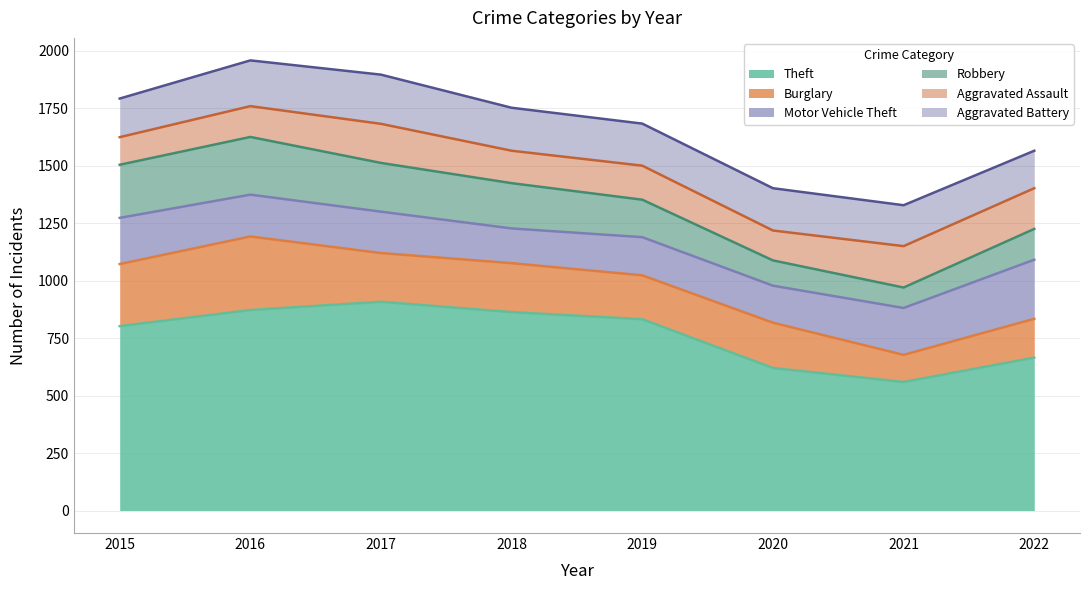

How many data points in Theft are less than 832?

4